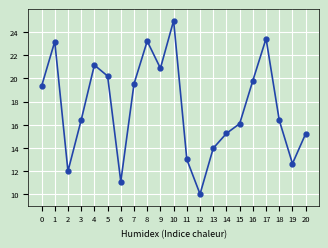

What is the sum of all values?

367.8